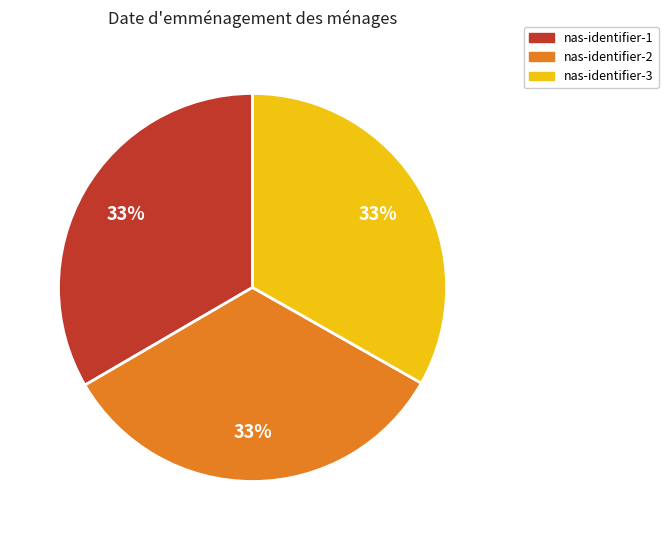

True or false: nas-identifier-2 accounts for 33% of the total.

True